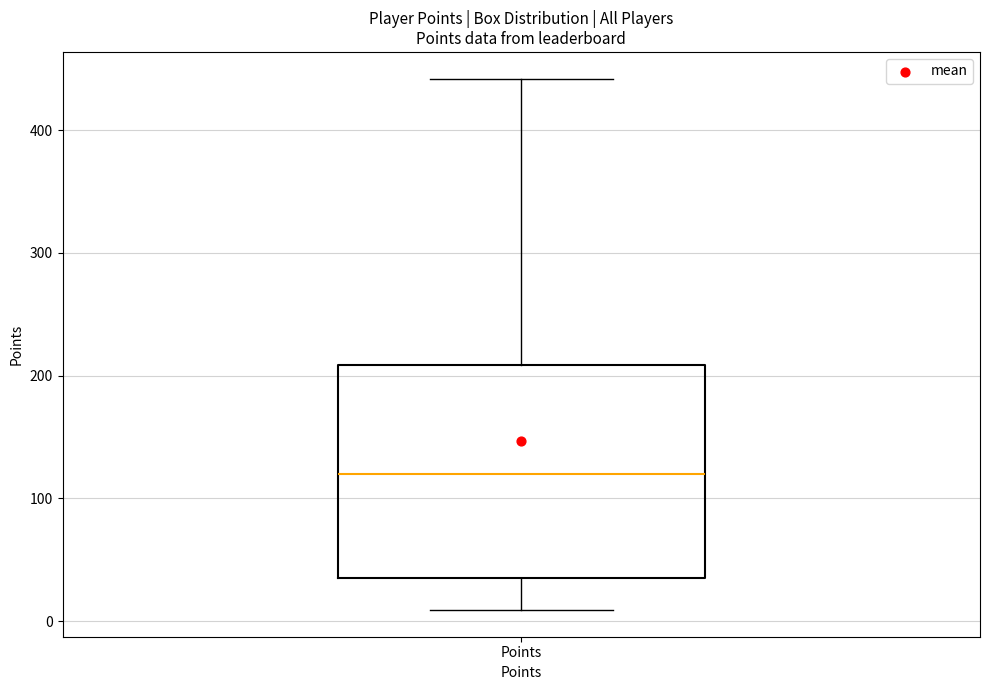

Read this box plot against the y-axis: the position of the median line, the range covered by the box, and the ends of both whiskers. The values are not printed on the chart, so give them approximately, as read against the axis.

median 120, box 40 to 210, whiskers 10 to 440